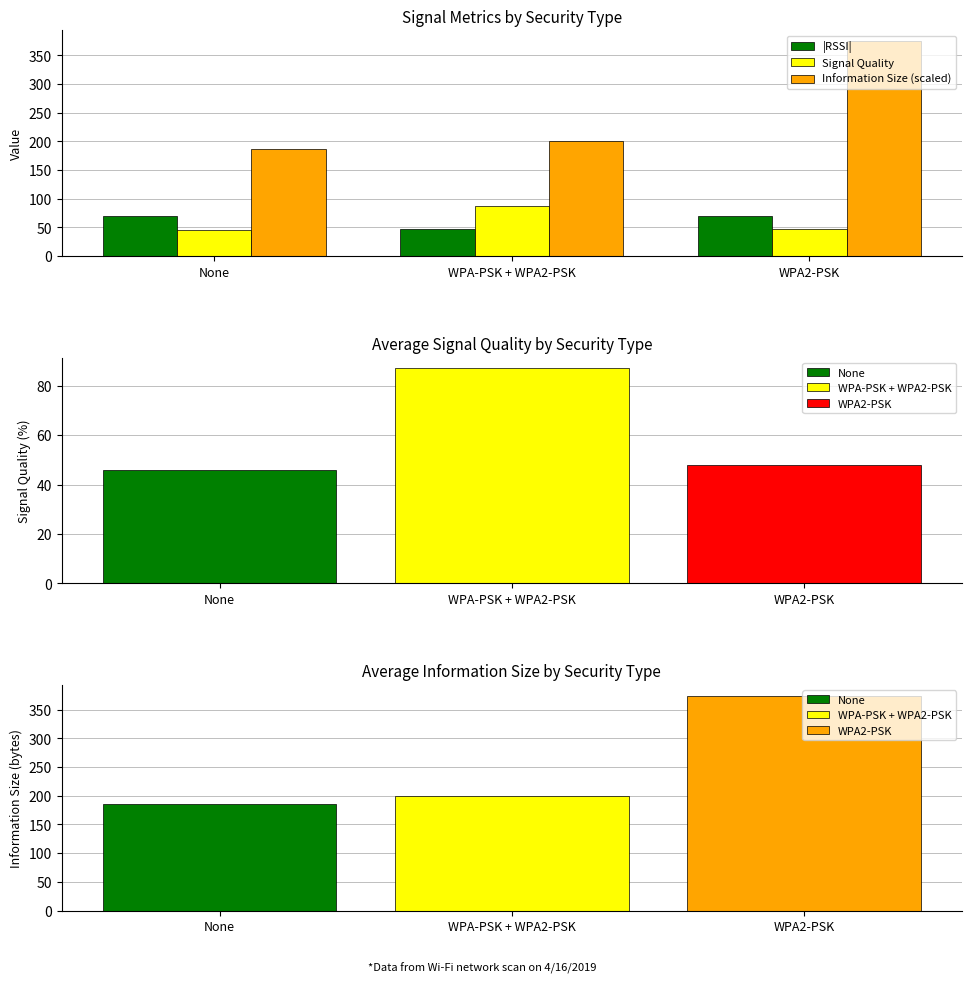

Which series changed the most between WPA-PSK + WPA2-PSK and WPA2-PSK?

Information Size (scaled)